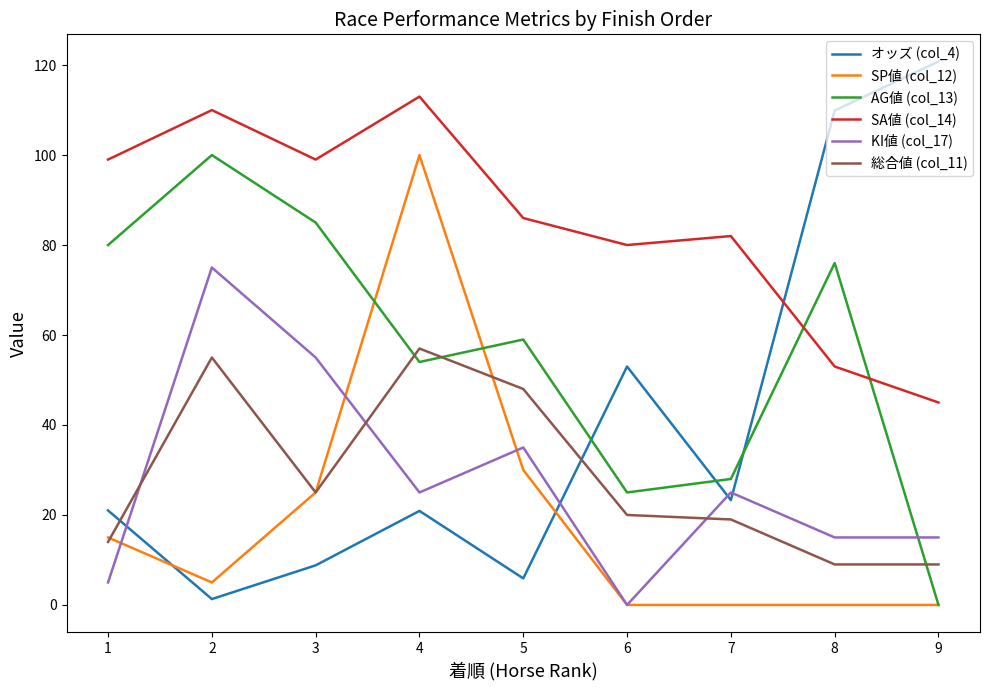

What are all the series names shown in the legend?

オッズ (col_4), SP値 (col_12), AG値 (col_13), SA値 (col_14), KI値 (col_17), 総合値 (col_11)